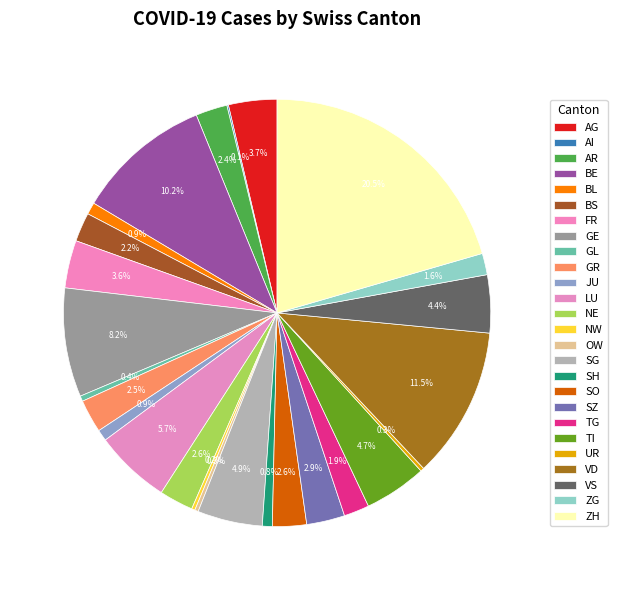

Count the number of slices in the pie.

26